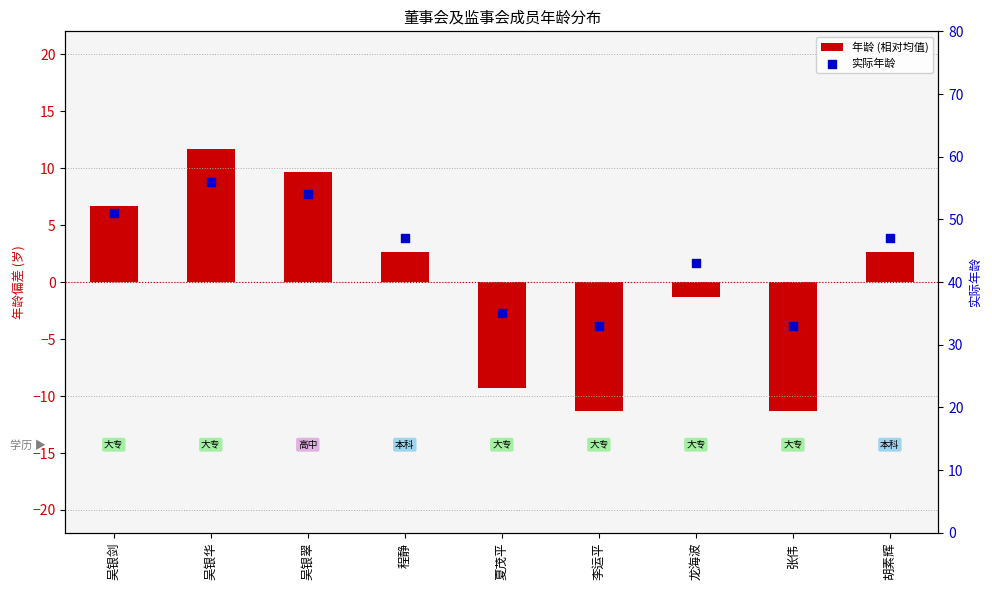

What are all the series names shown in the legend?

年龄 (相对均值), 实际年龄